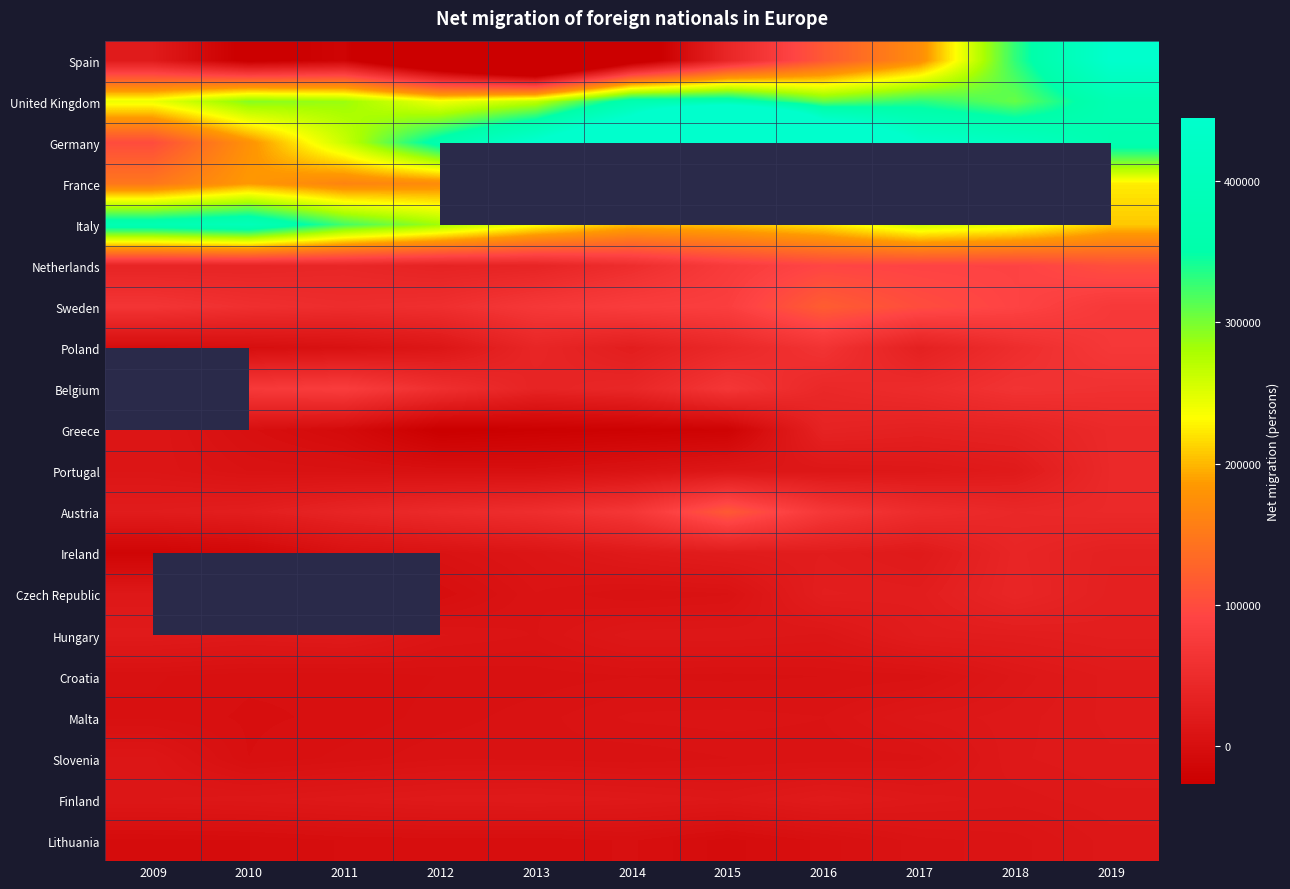

Which series has the largest total across all categories?

Germany